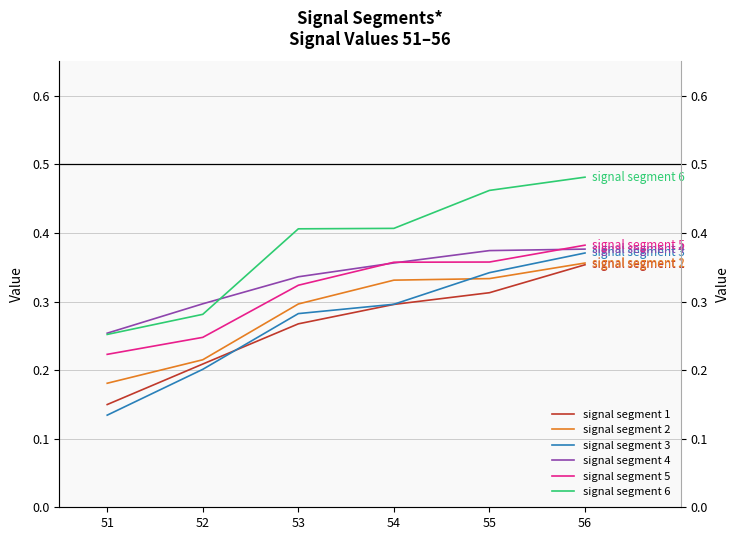

What is the value of the signal segment 1 point at the 6th from the left?

0.4